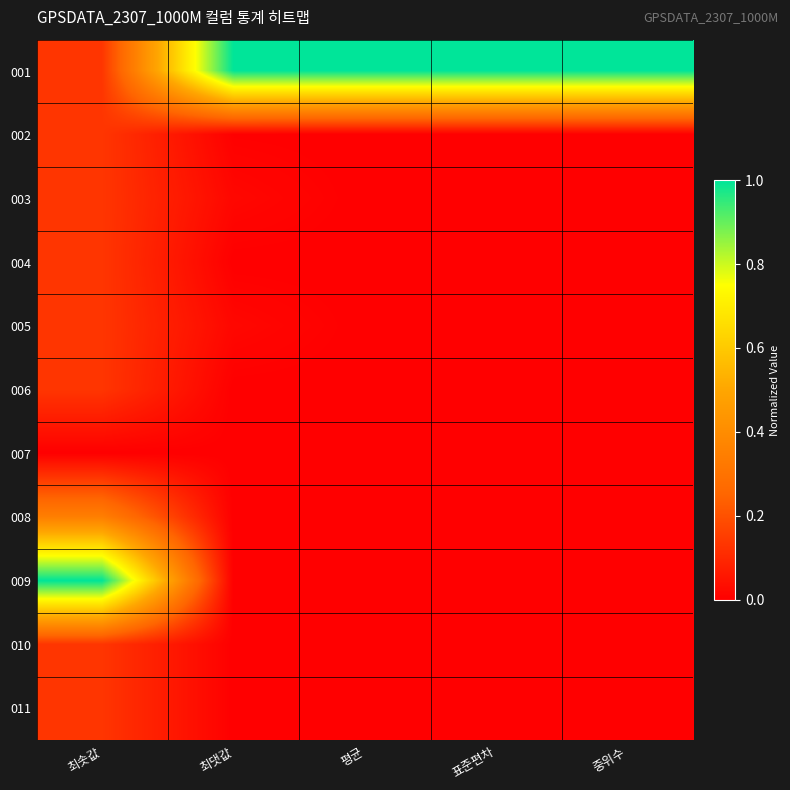

Reading left to right, what are all the values shown in this chart?

001: 최솟값=0.1	최댓값=1.0	평균=1.0	표준편차=1.0	중위수=1.0
002: 최솟값=0.1	최댓값=0.0	평균=0.0	표준편차=0.0	중위수=0.0
003: 최솟값=0.1	최댓값=0.0	평균=0.0	표준편차=0.0	중위수=0.0
004: 최솟값=0.1	최댓값=0.0	평균=0.0	표준편차=0.0	중위수=0.0
005: 최솟값=0.1	최댓값=0.0	평균=0.0	표준편차=0.0	중위수=0.0
006: 최솟값=0.1	최댓값=0.0	평균=0.0	표준편차=0.0	중위수=0.0
007: 최솟값=0.0	최댓값=0.0	평균=0.0	표준편차=0.0	중위수=0.0
008: 최솟값=0.3	최댓값=0.0	평균=0.0	표준편차=0.0	중위수=0.0
009: 최솟값=1.0	최댓값=0.0	평균=0.0	표준편차=0.0	중위수=0.0
010: 최솟값=0.1	최댓값=0.0	평균=0.0	표준편차=0.0	중위수=0.0
011: 최솟값=0.1	최댓값=0.0	평균=0.0	표준편차=0.0	중위수=0.0